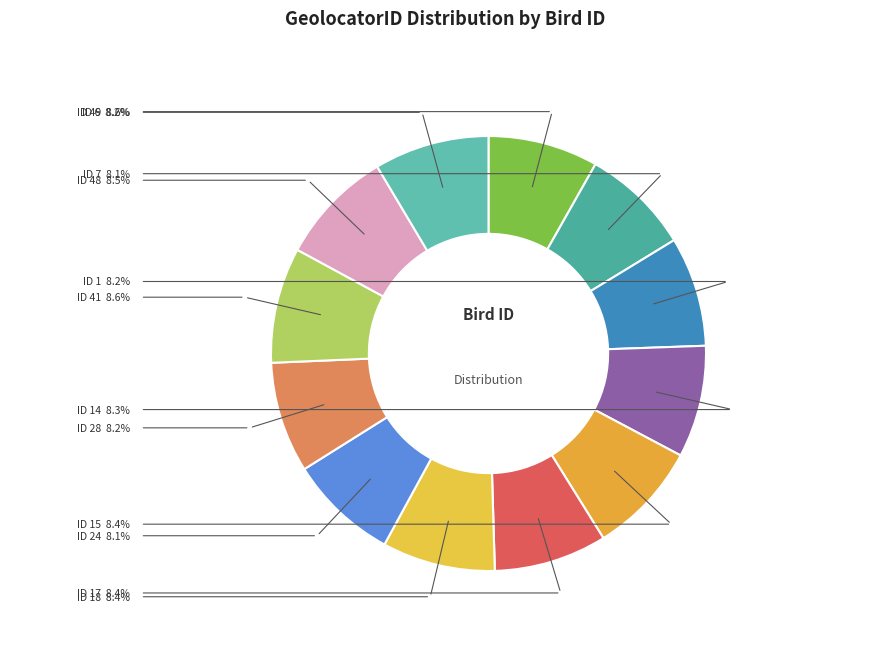

Is there any slice that represents more than half of the pie?

No